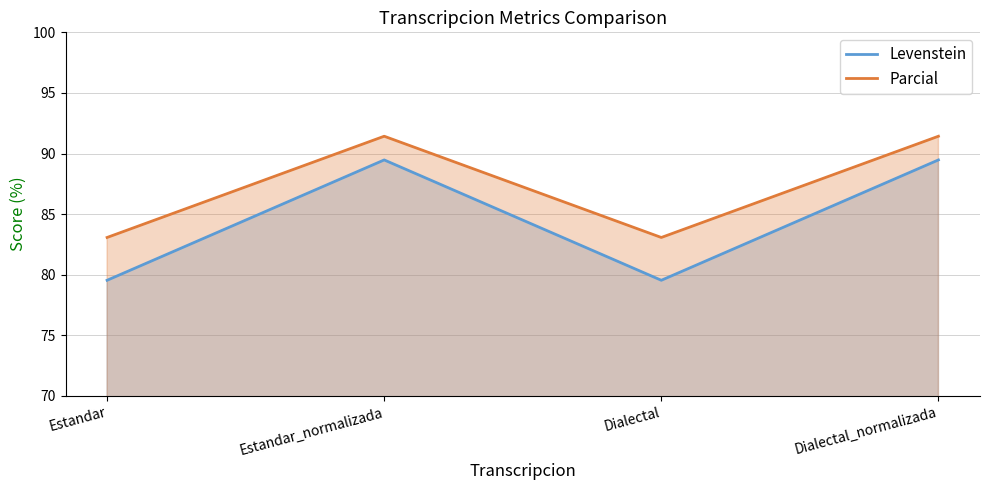

Is the value of Levenstein at Dialectal greater than the value of Parcial at Estandar?

No